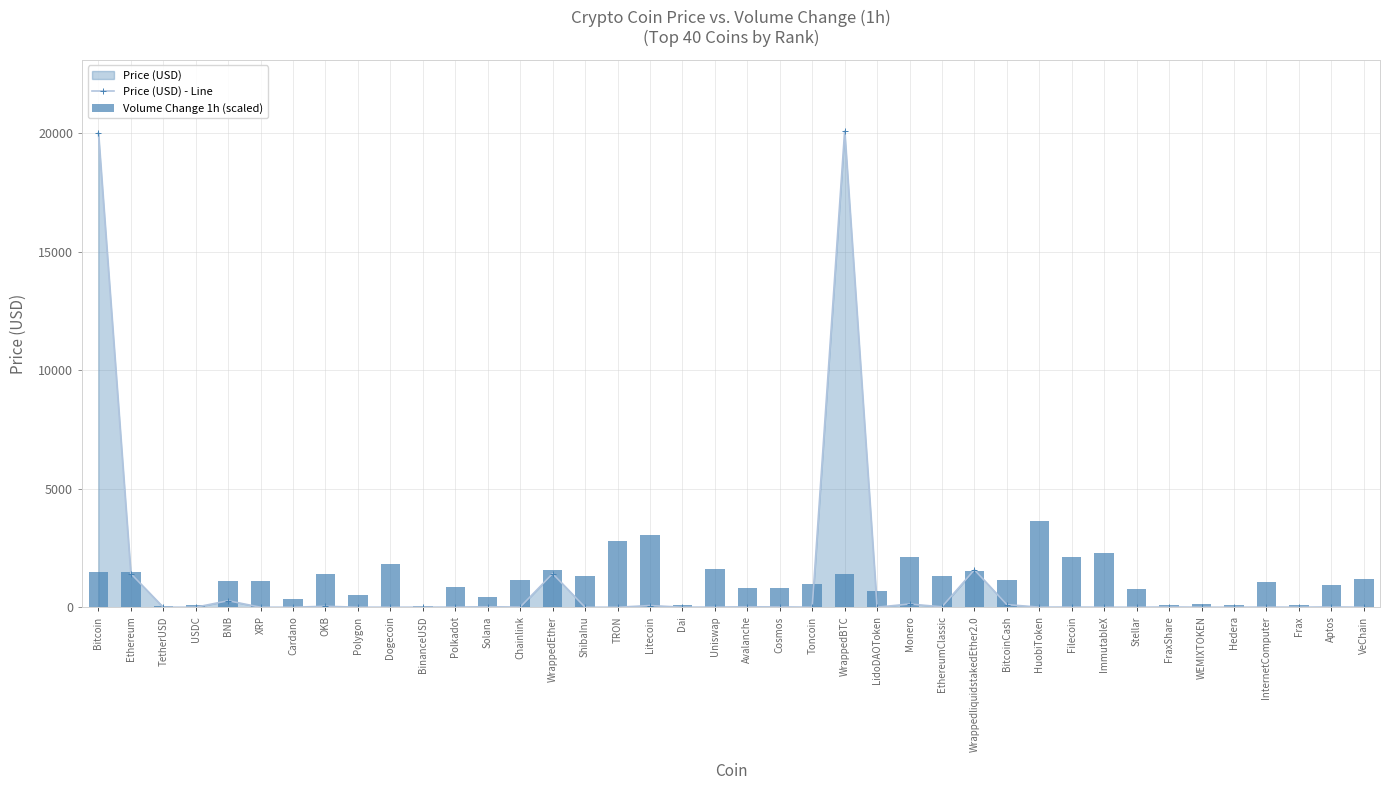

True or false: Price (USD) - Line has a value of 17.8 at Solana.

True